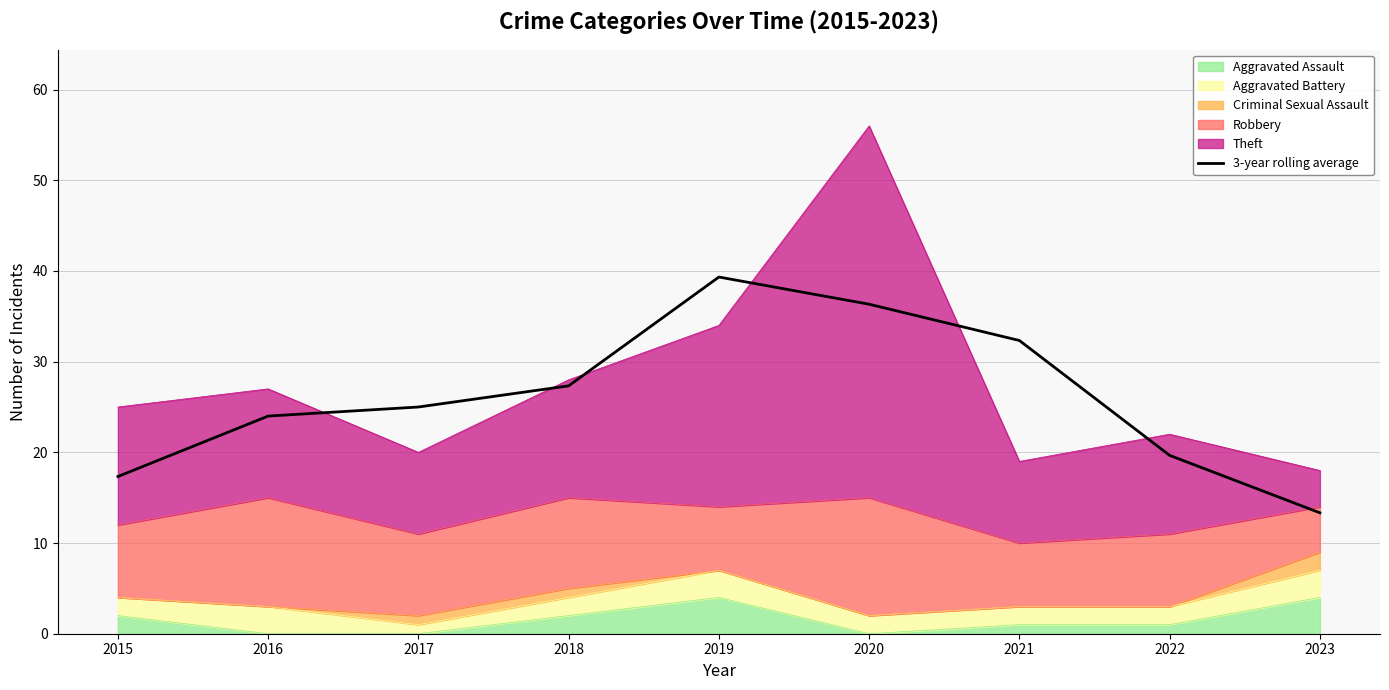

Approximately how many times larger is the value at 2021 compared to 2015?

1.9